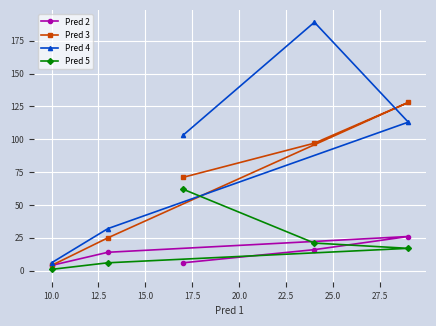

Is this an area chart (filled region under the line)?

No